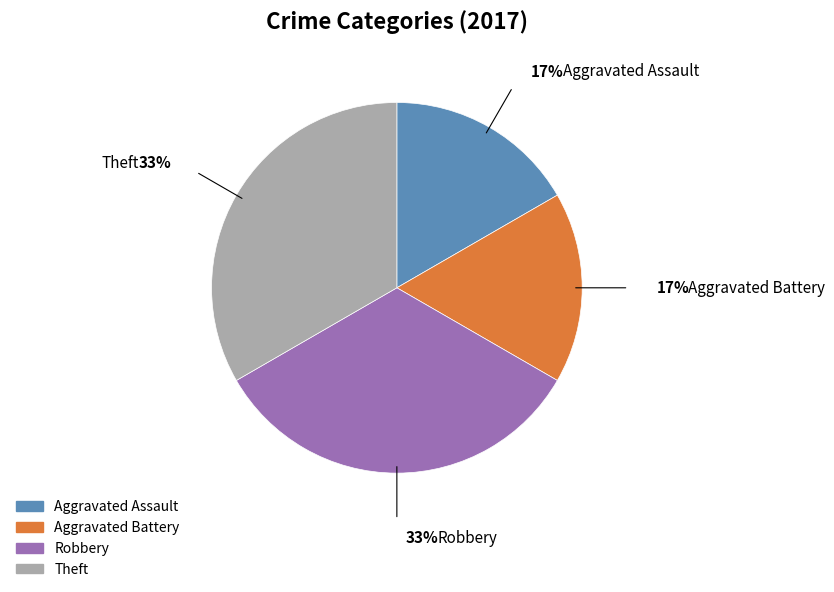

Does any single category account for the majority?

No